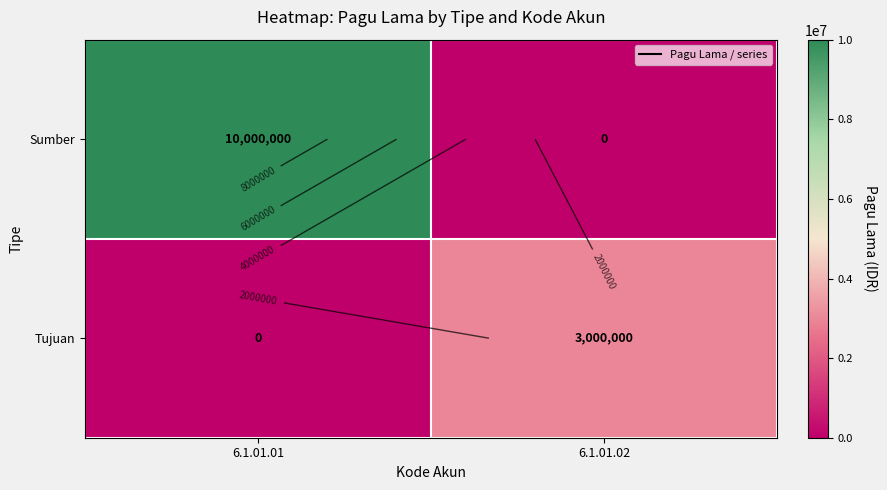

List the series in order of their overall mean, lowest first.

Tujuan, Sumber